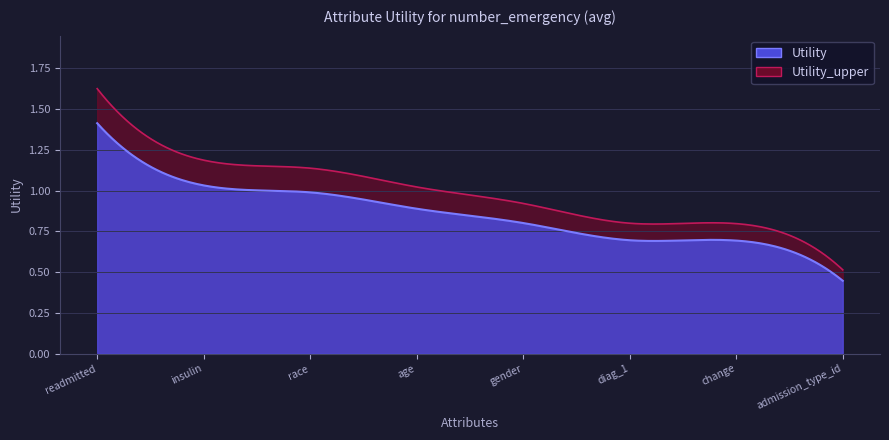

What is the change in value from readmitted to age?

-0.5